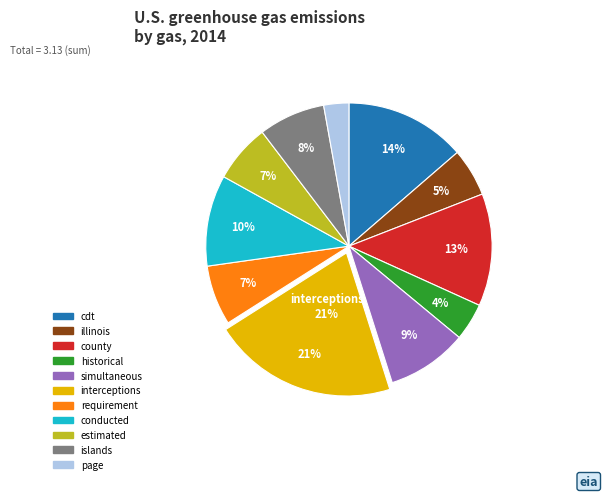

What percentage is the requirement slice, to the nearest percent?

7%